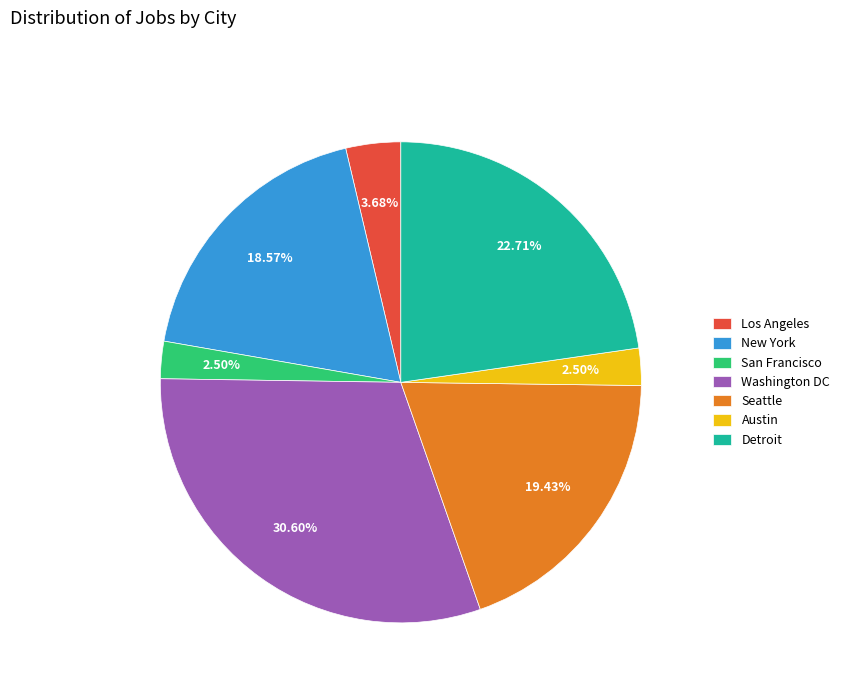

Is there any slice that represents more than half of the pie?

No